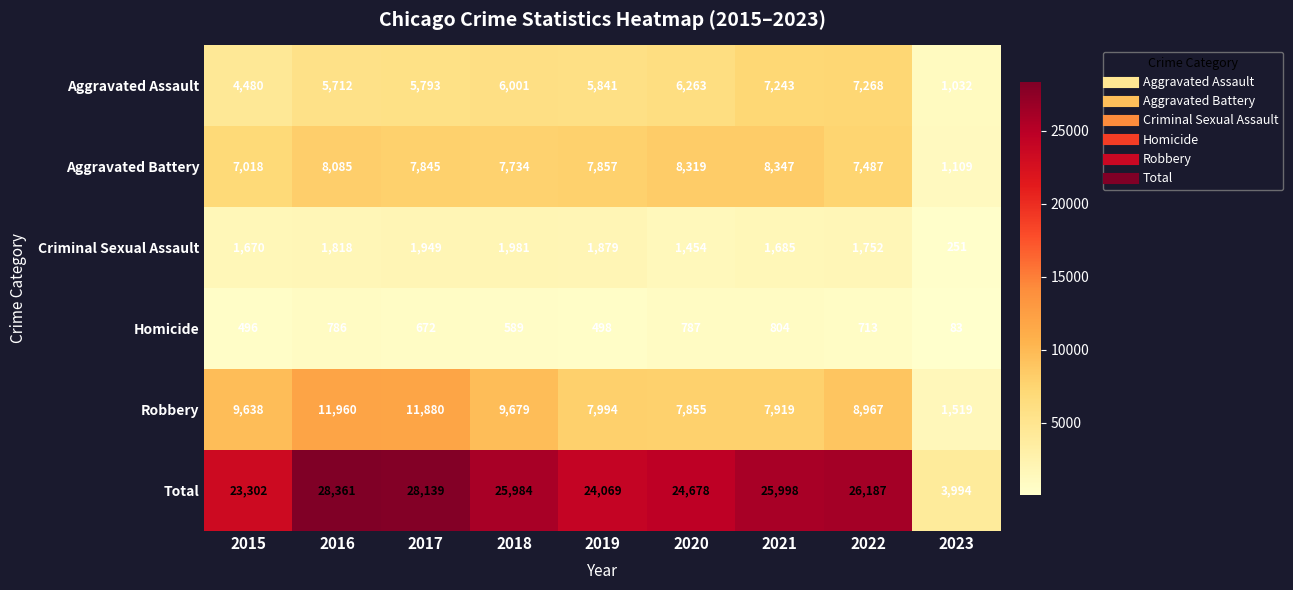

List the series in order of their peak value, lowest first.

Homicide, Criminal Sexual Assault, Aggravated Assault, Aggravated Battery, Robbery, Total